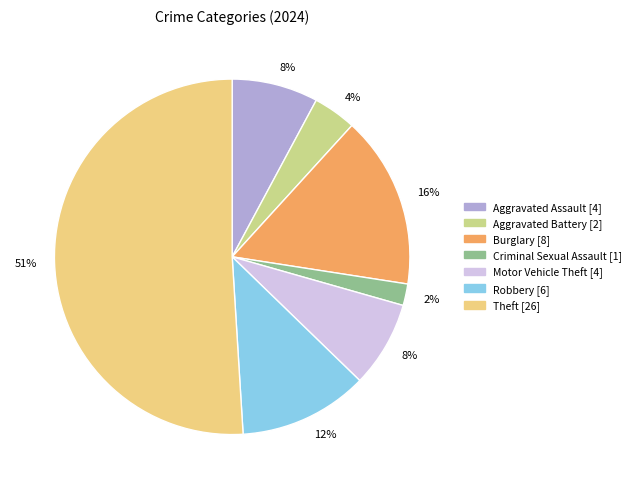

To the nearest percent, what is the difference between the largest and smallest slice percentages?

49%